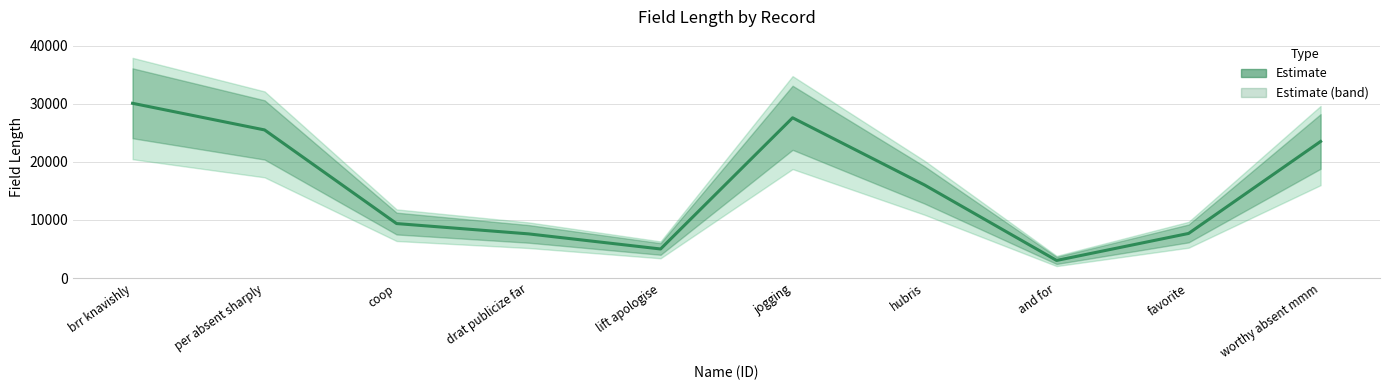

The chart shows a value of 7673 at favorite. True or false?

True